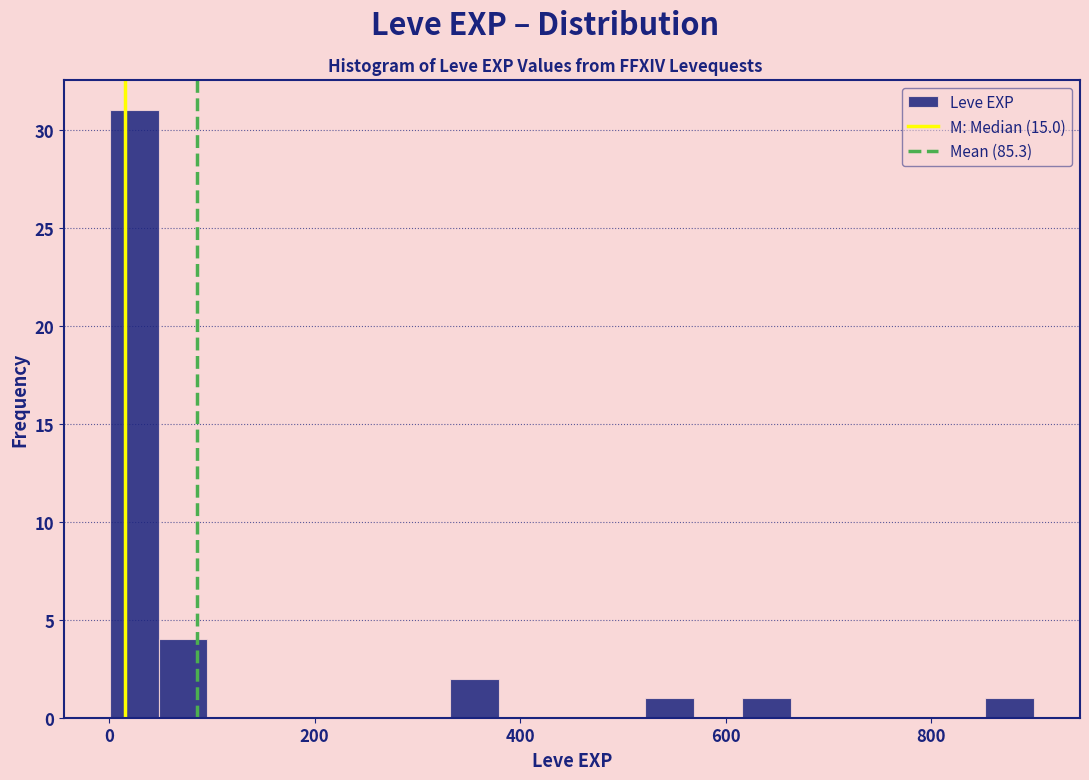

Read against the x-axis, roughly where is the centre of the tallest bar?

20